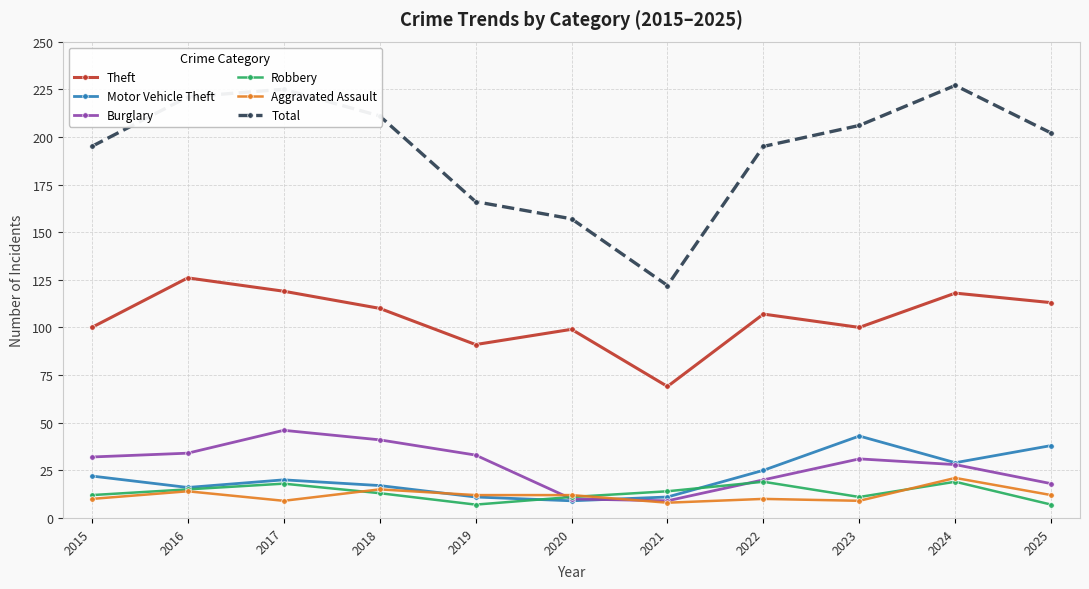

How many data points in Motor Vehicle Theft are less than 20?

5